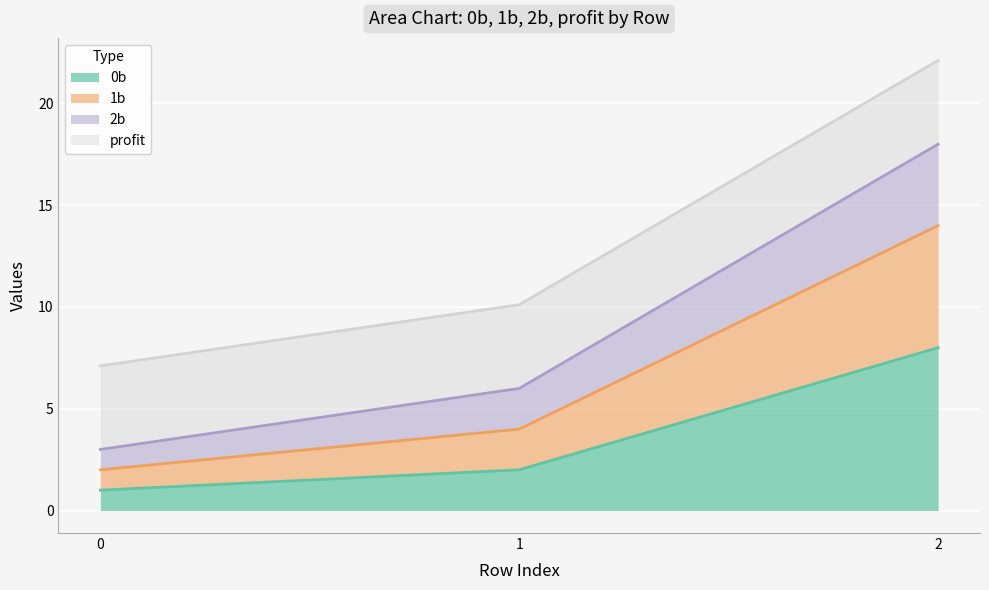

Which has a higher value, 1 or 2?

2